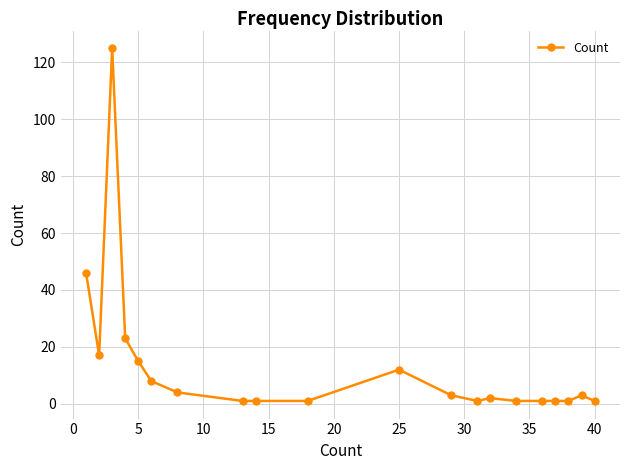

Reading left to right, list all the values displayed in this chart.

46	17	125	23	15	8	4	1	1	1	12	3	1	2	1	1	1	1	3	1